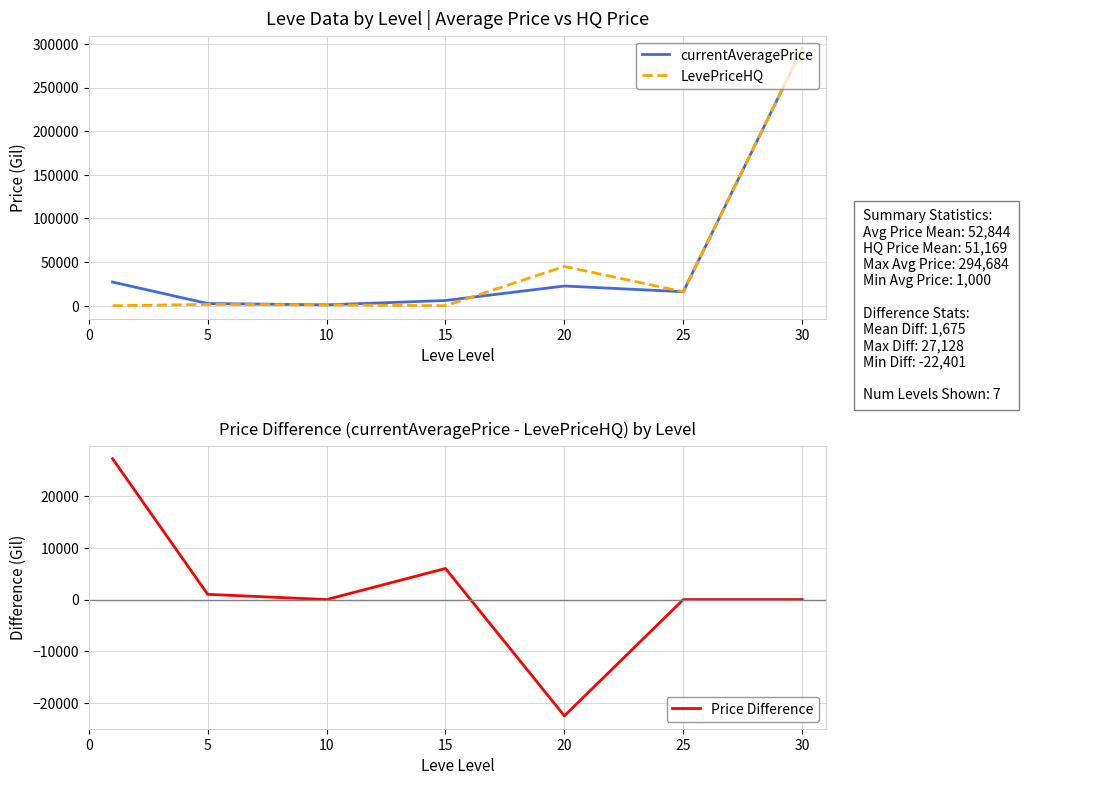

What is the highest value of the LevePriceHQ series?

294684